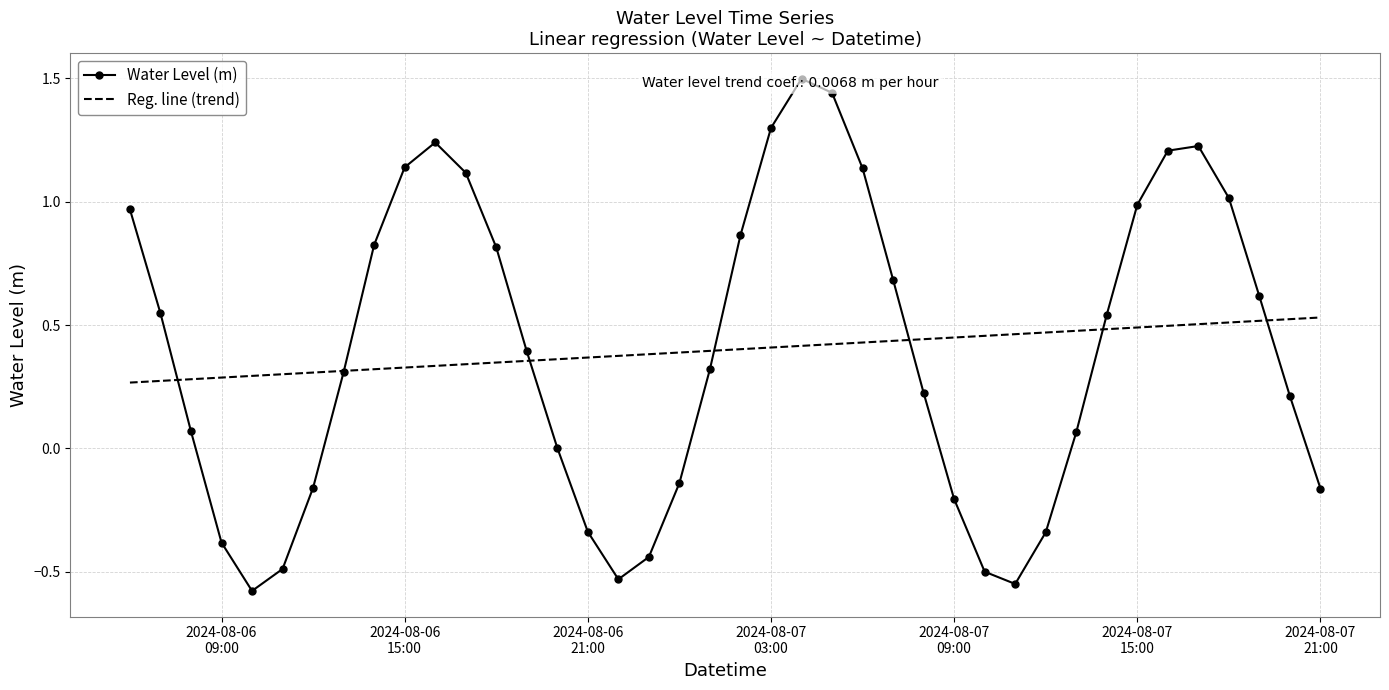

Is this an area chart (filled region under the line)?

No